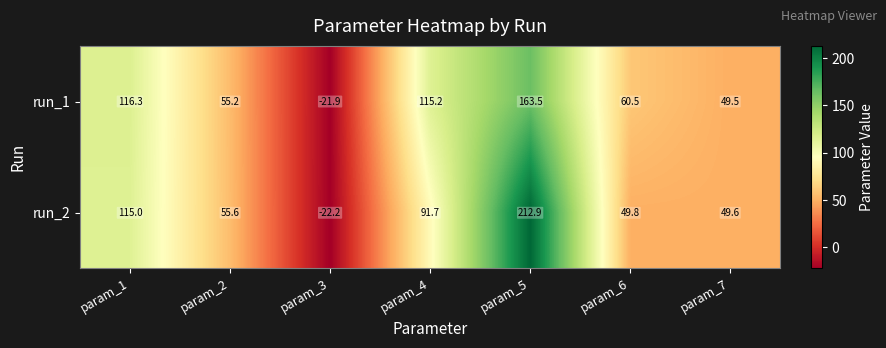

What is the sum of the run_1 values at param_2 and param_3?

33.3